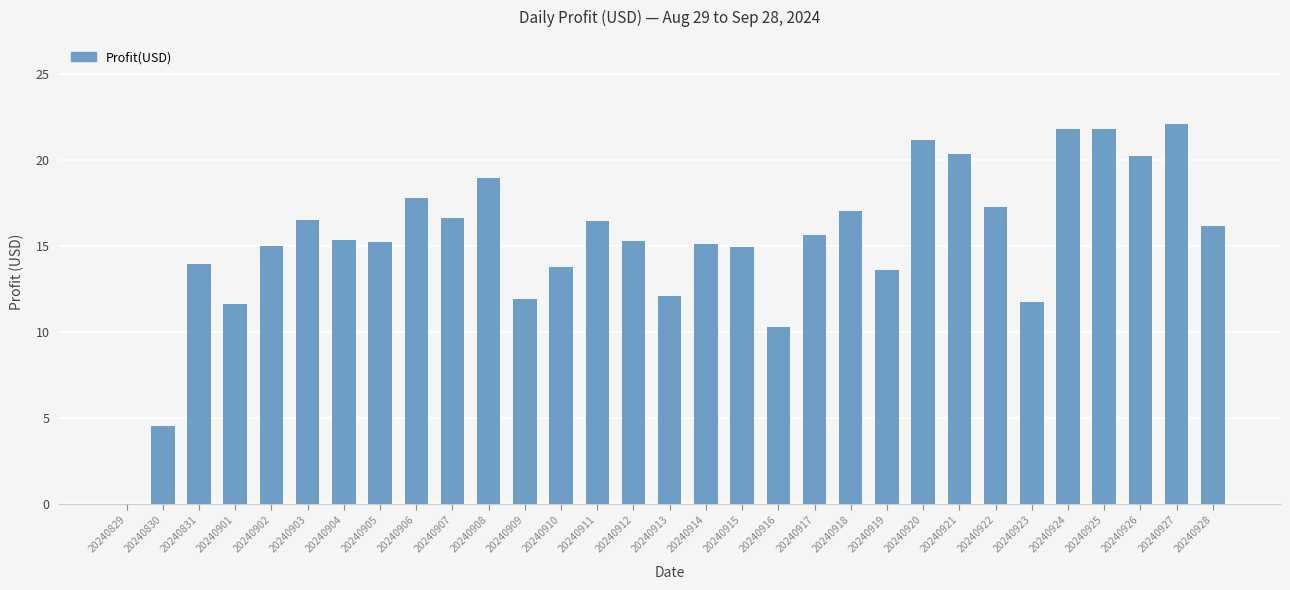

What is the sum of all values?

475.1